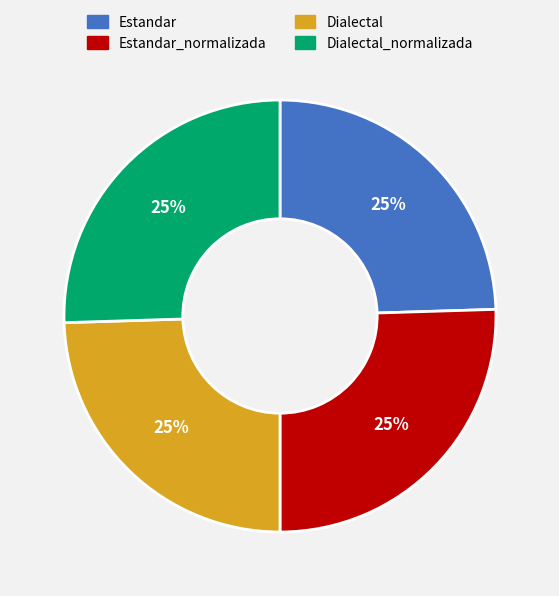

To the nearest percent, what portion does Estandar_normalizada represent?

25%